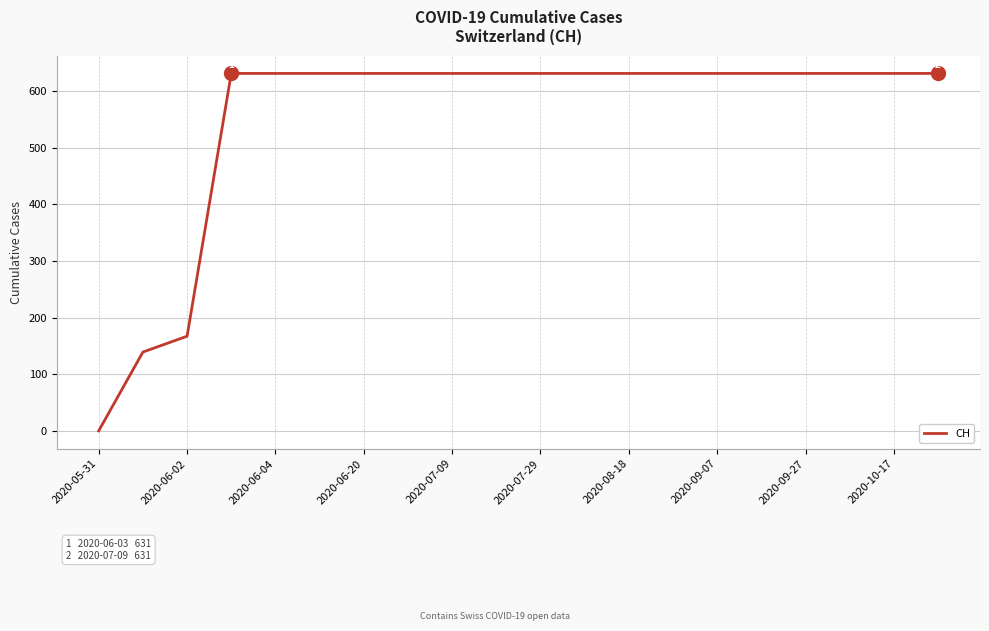

What is the maximum value shown in the chart?

631